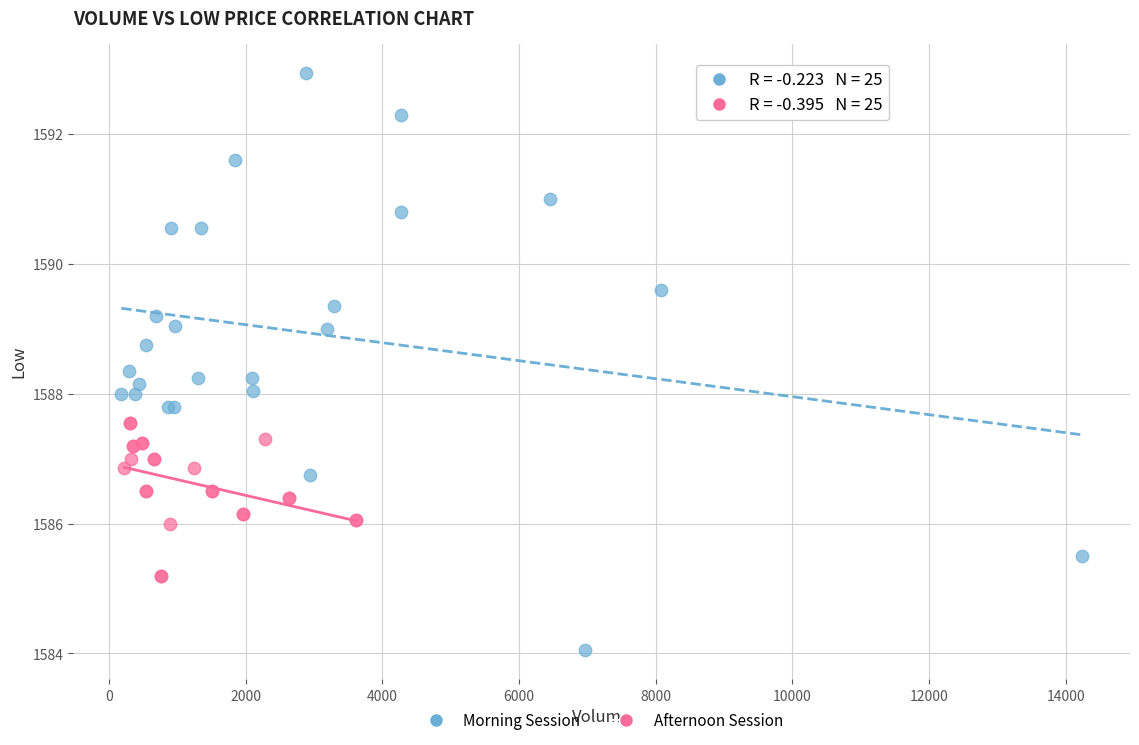

What are all the series names shown in the legend?

Morning Session, Afternoon Session